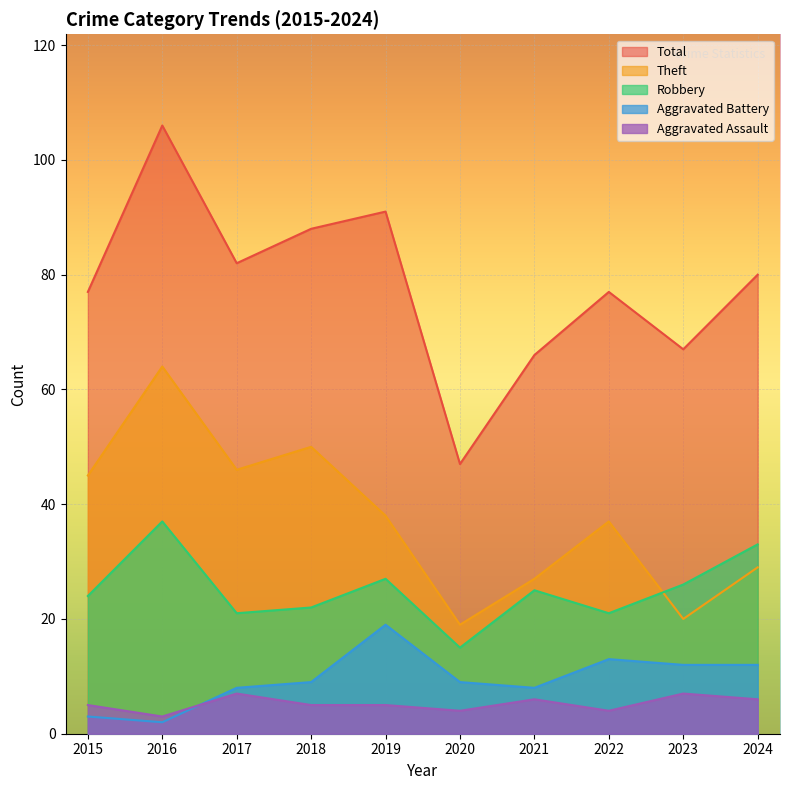

Which label corresponds to the smallest value in the chart?

2016